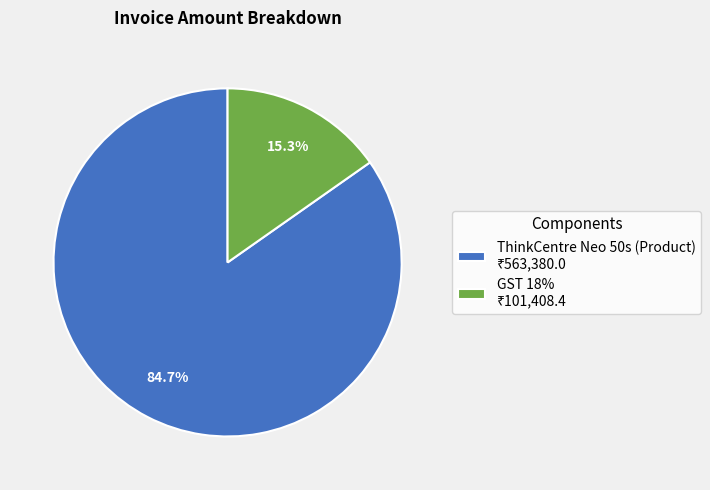

Is there any slice that represents more than half of the pie?

Yes